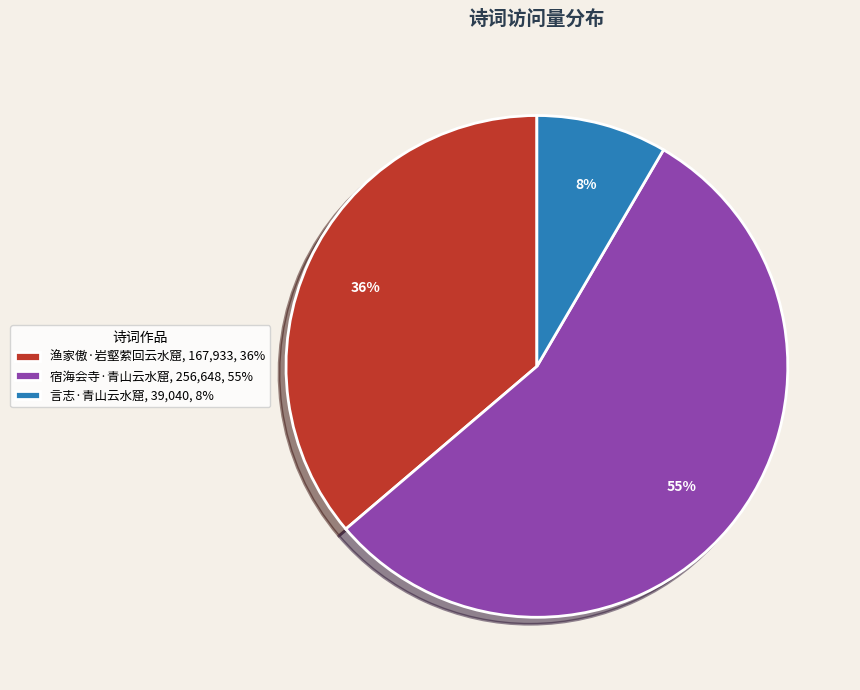

What is the smallest slice in the pie chart?

言志·青山云水窟